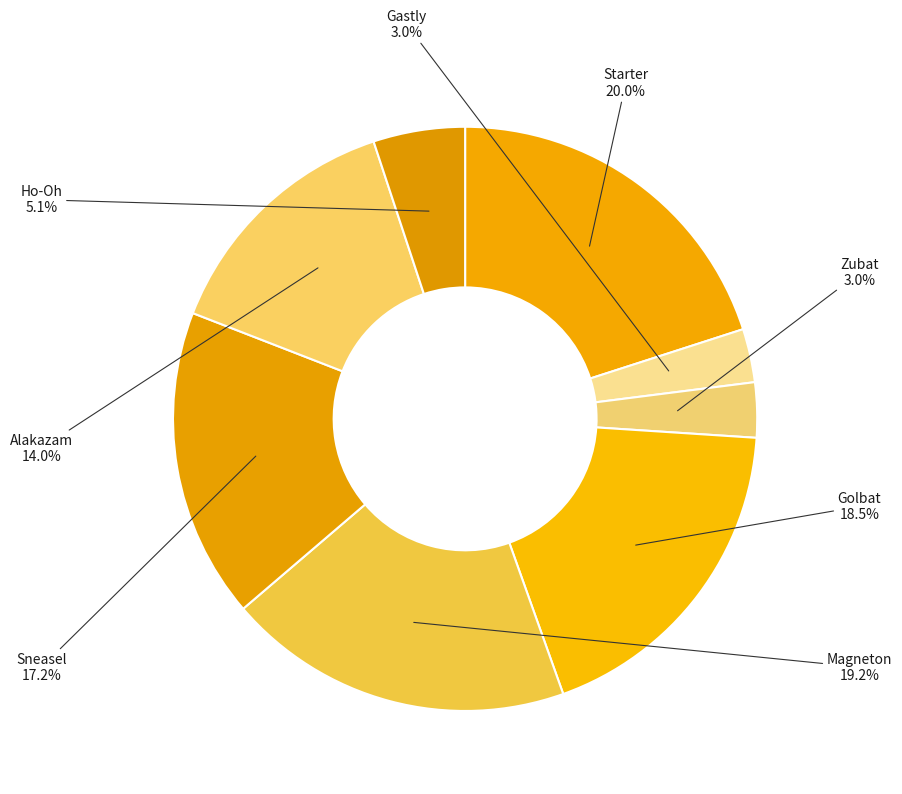

How many segments does this pie chart have?

8